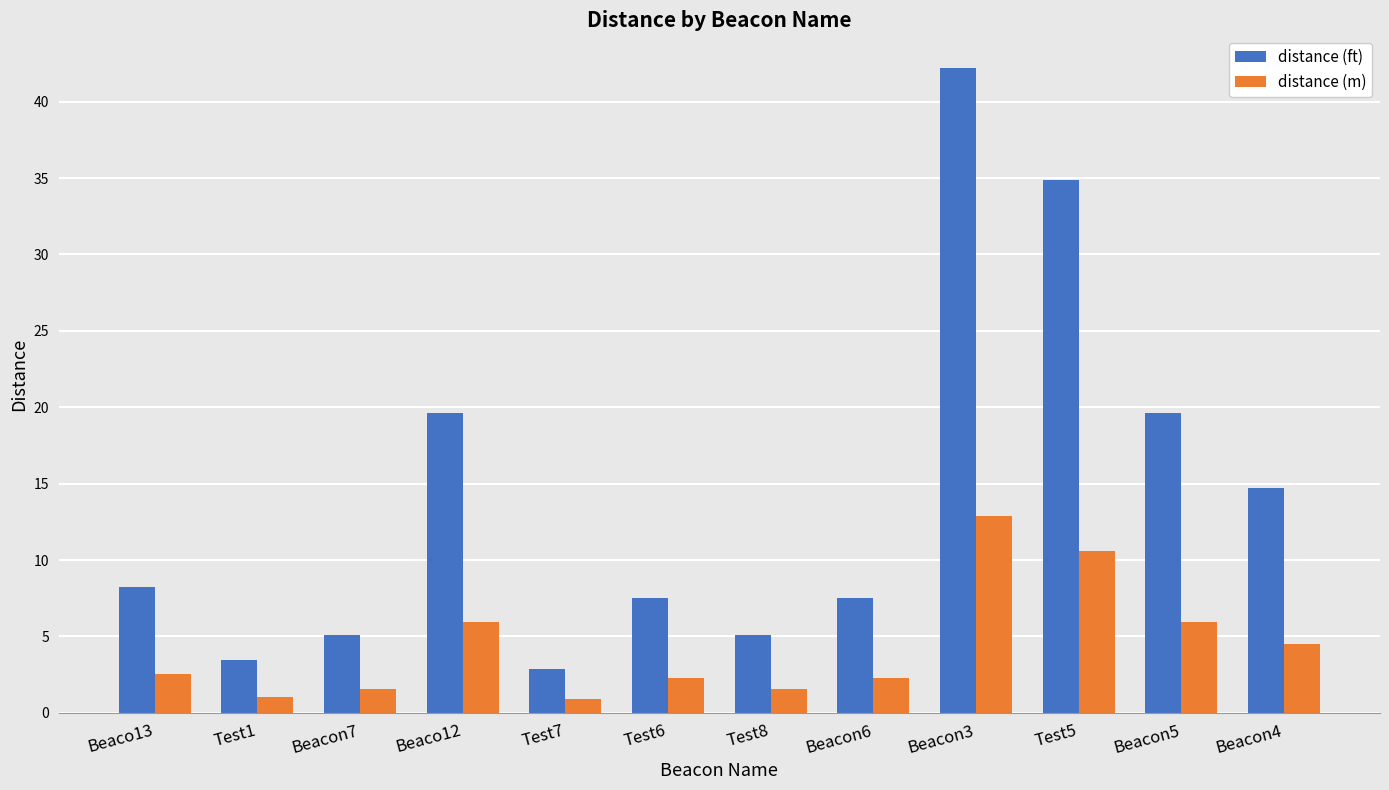

Is the value of distance (ft) at Beacon5 greater than the value of distance (m) at Test6?

Yes